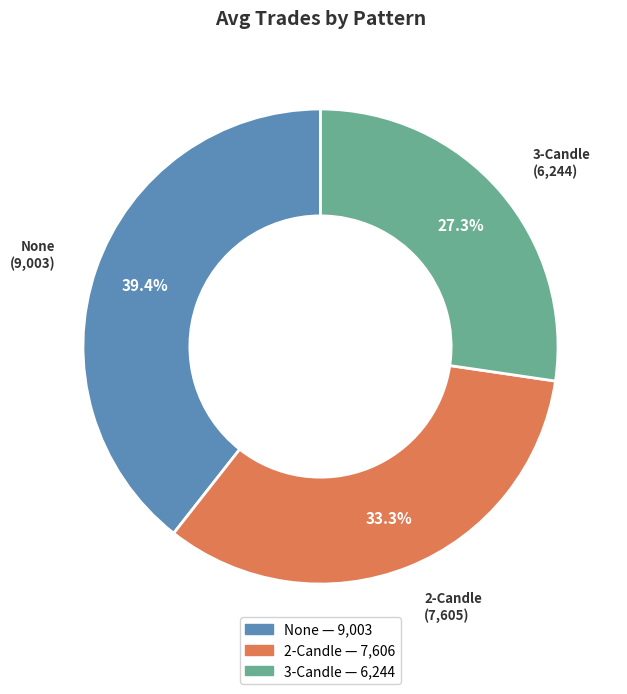

How many segments does this pie chart have?

3